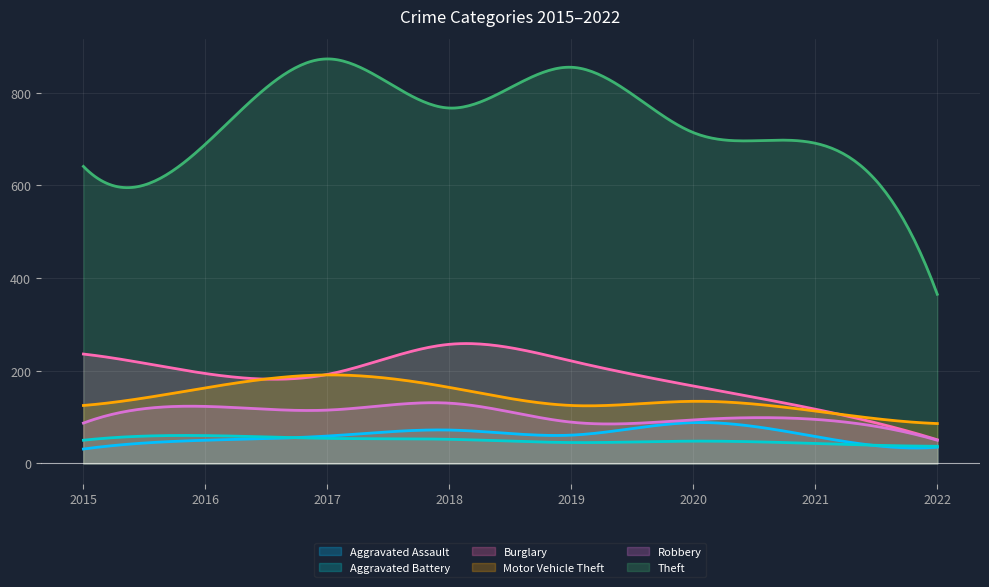

How many values in the Aggravated Assault series exceed 59?

3